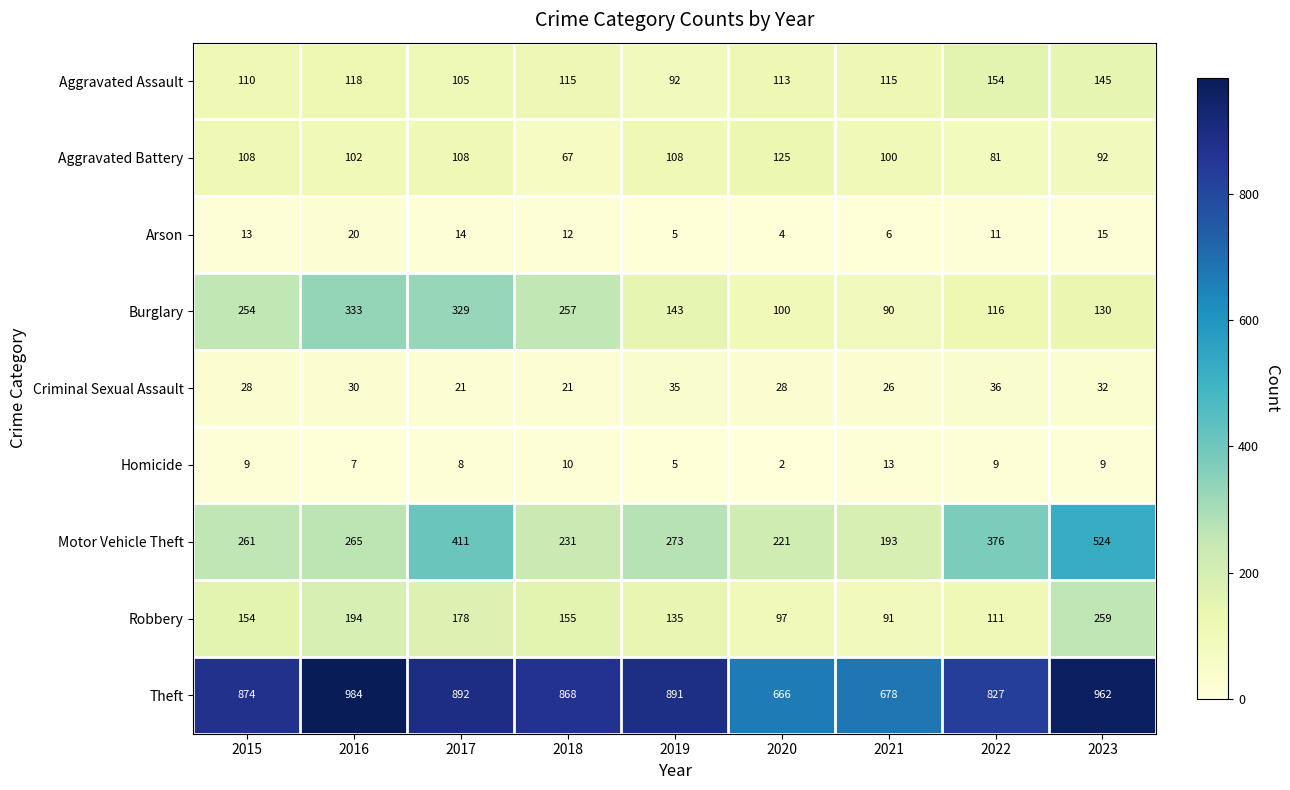

How many distinct data groups are displayed?

9